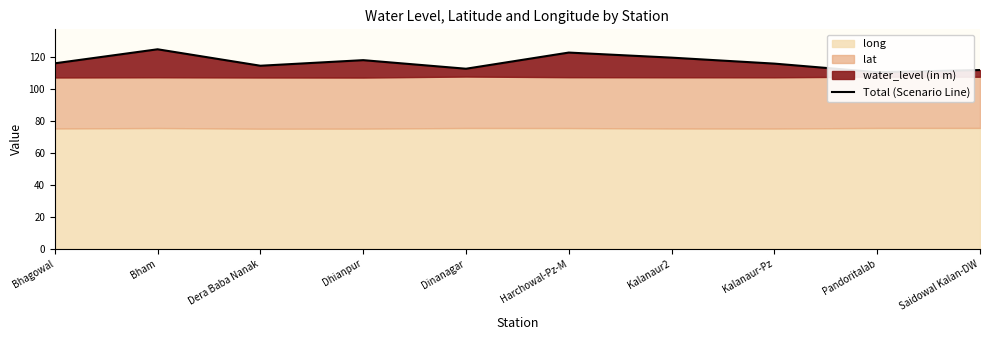

Is it true that the value at Dhianpur is 117.9?

True